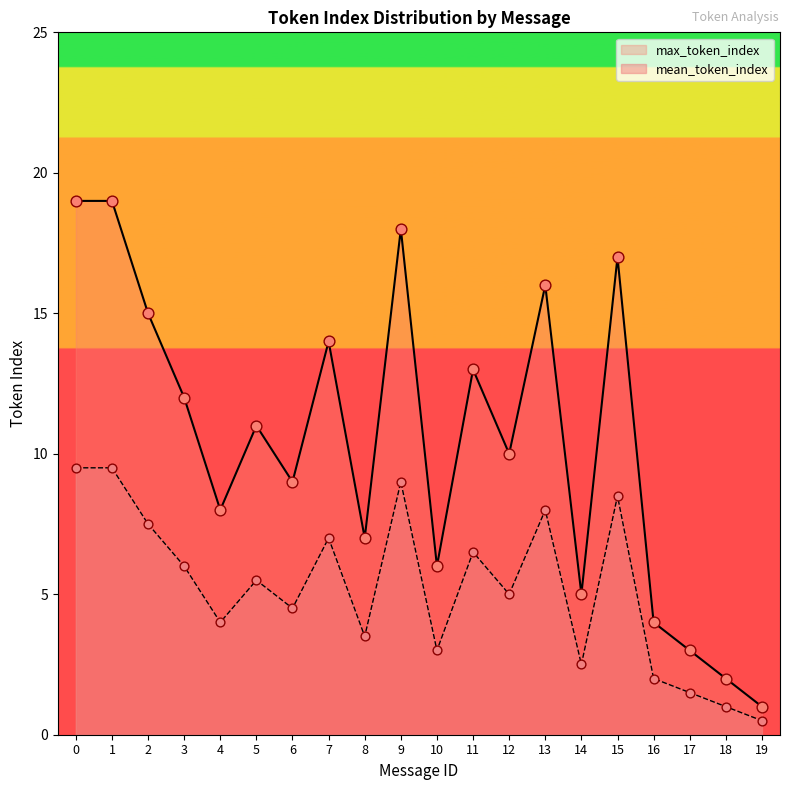

Which series contains the highest Y value?

max_token_index